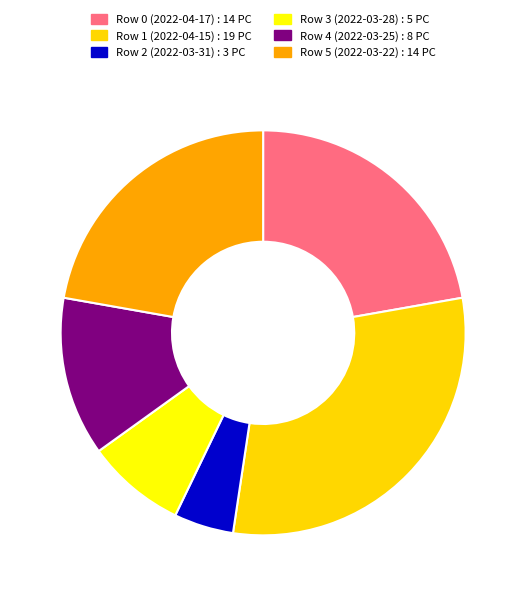

Do Row 0 (2022-04-17) and Row 4 (2022-03-25) together represent more than half of the pie?

No